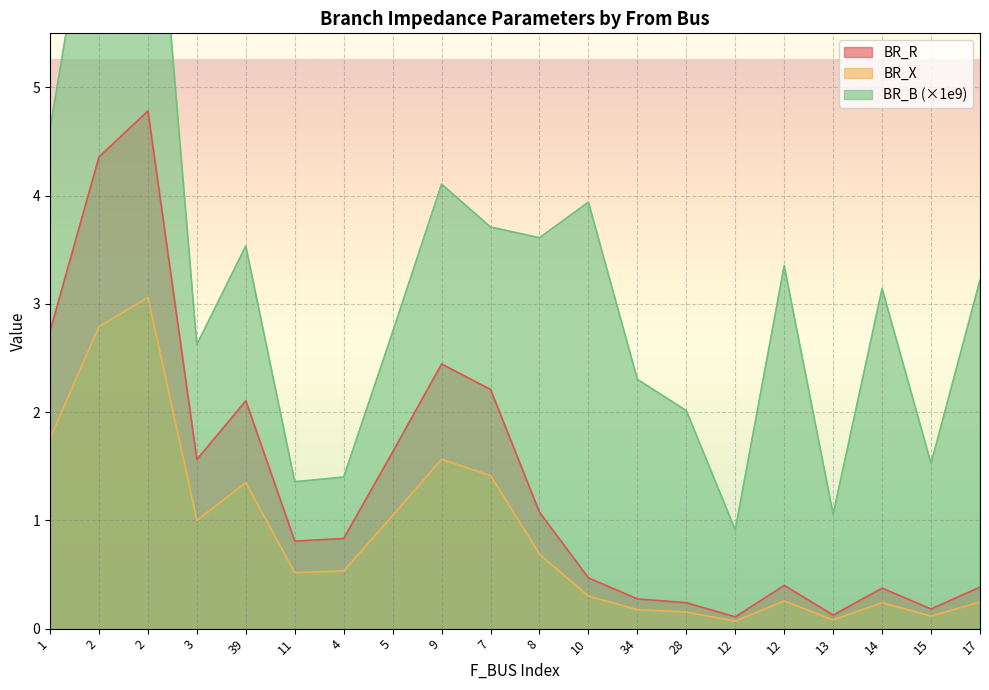

What are all the series names shown in the legend?

BR_R, BR_X, BR_B